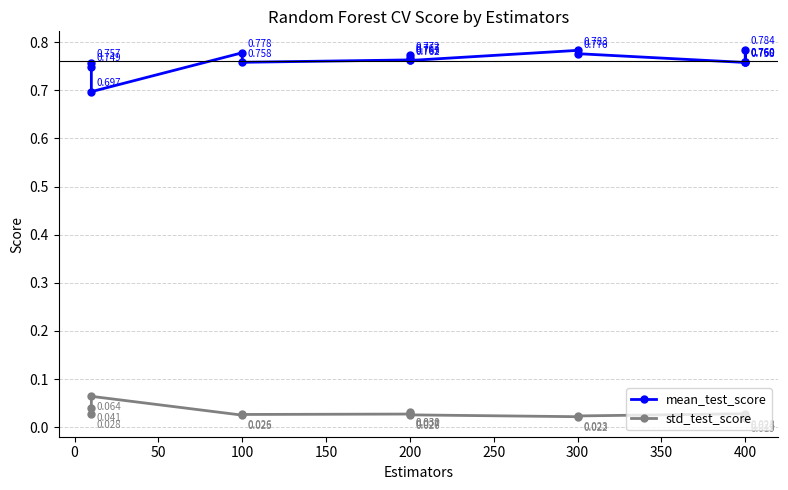

How many lines are shown in the chart?

2